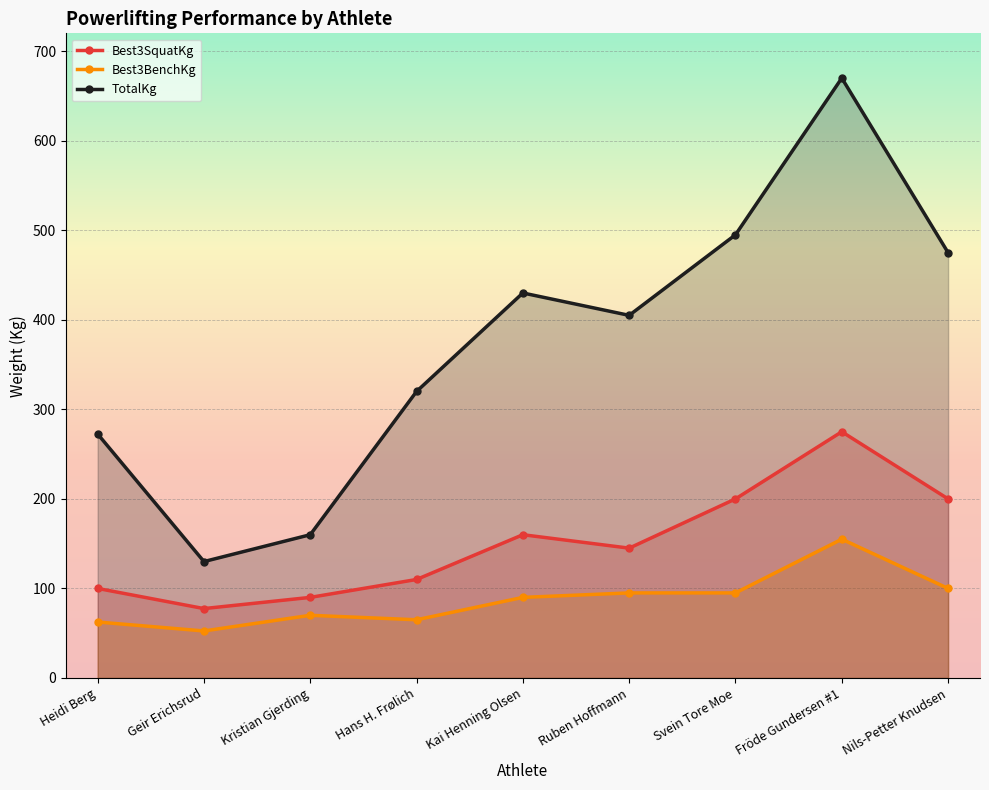

What position from the right is Kristian Gjerding?

7